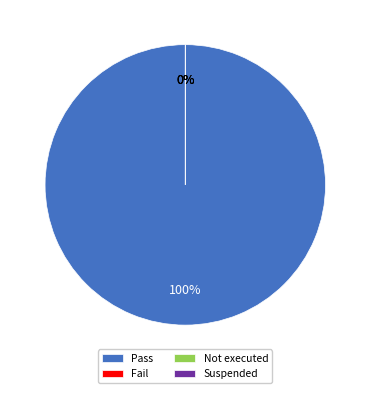

Rank the categories by value from lowest to highest.

Fail, Not executed, Suspended, Pass